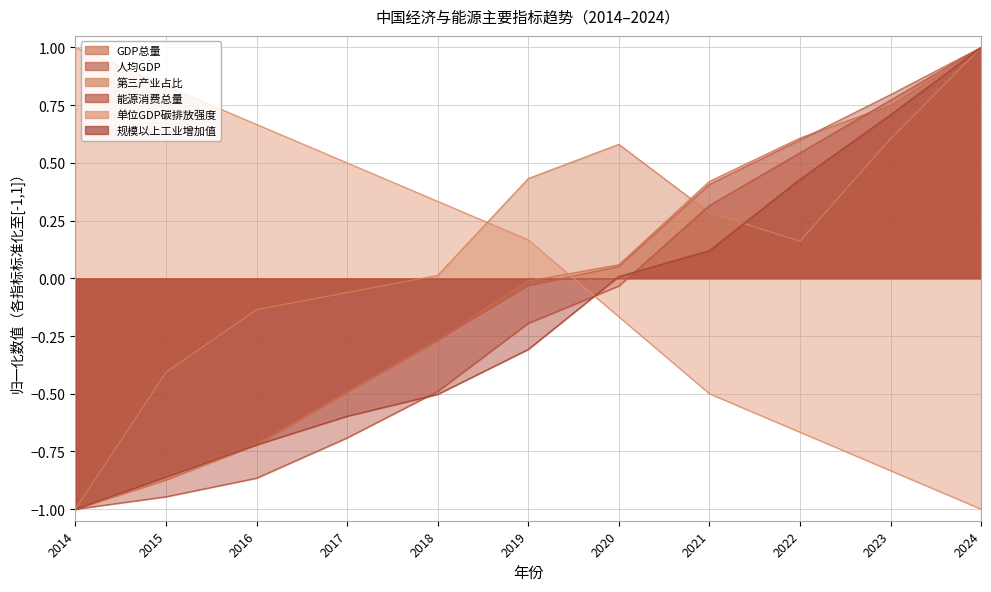

Is it true that 单位GDP碳排放强度 equals 0.2 at 2016?

False